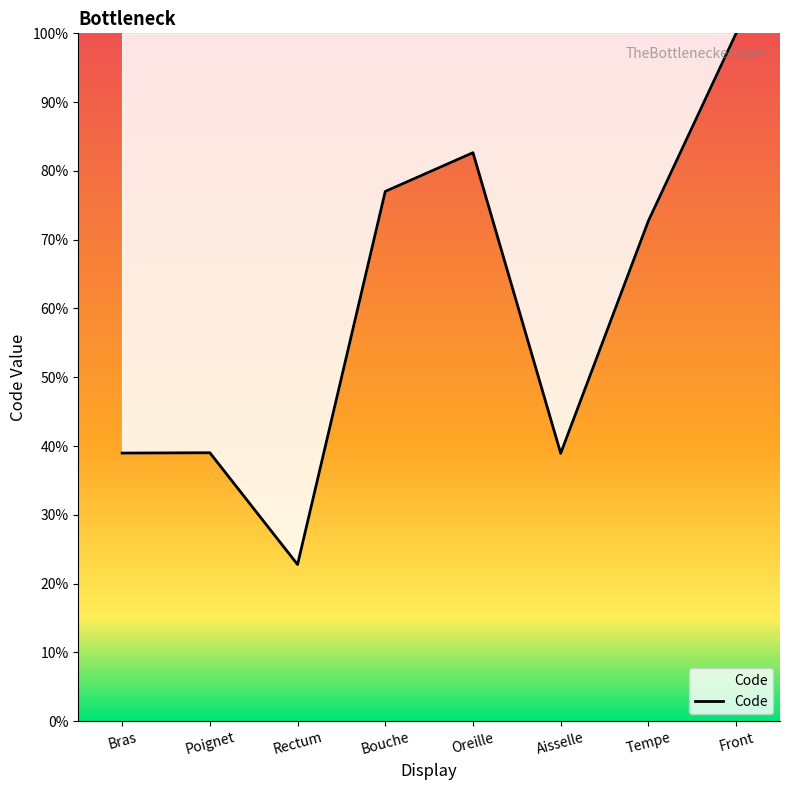

At which category does the data reach its first local valley?

Rectum